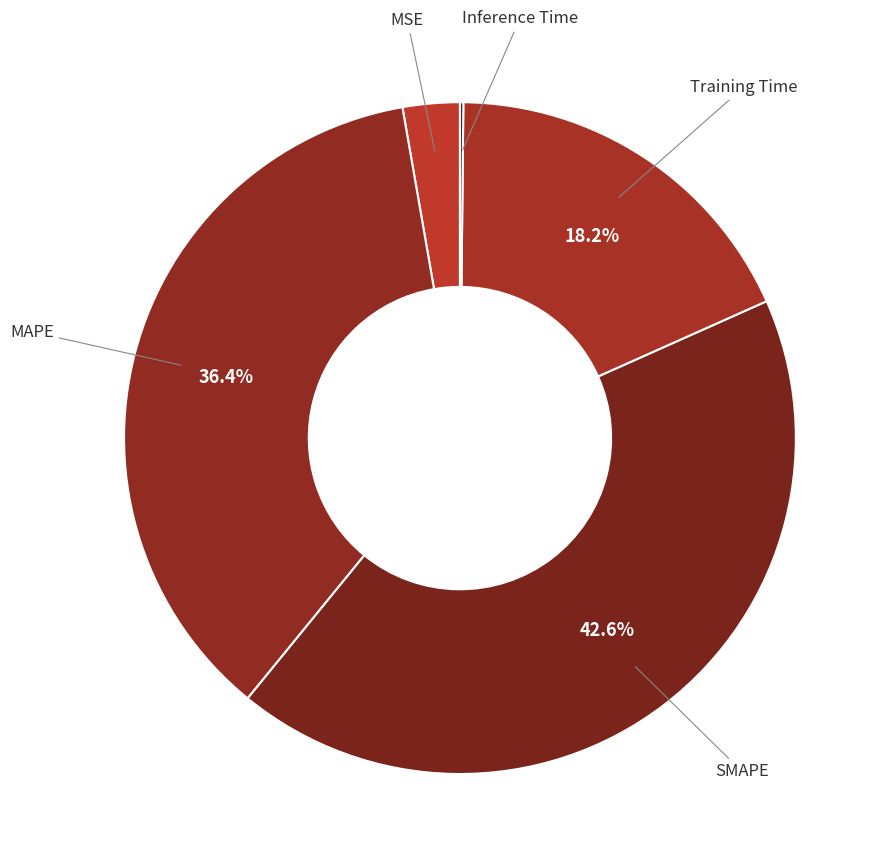

Which category has the biggest portion of the pie?

SMAPE